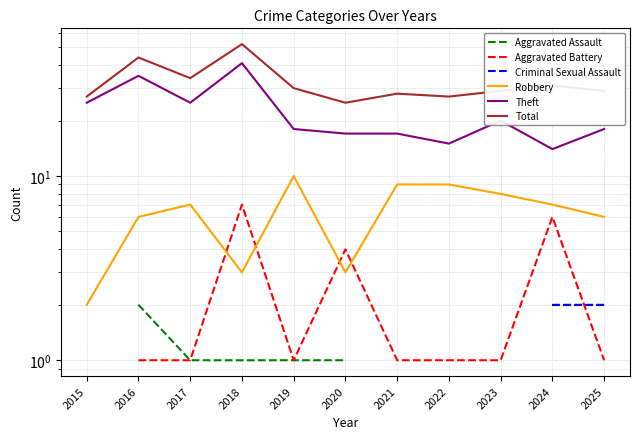

What are all the series names shown in the legend?

Aggravated Assault, Aggravated Battery, Criminal Sexual Assault, Robbery, Theft, Total